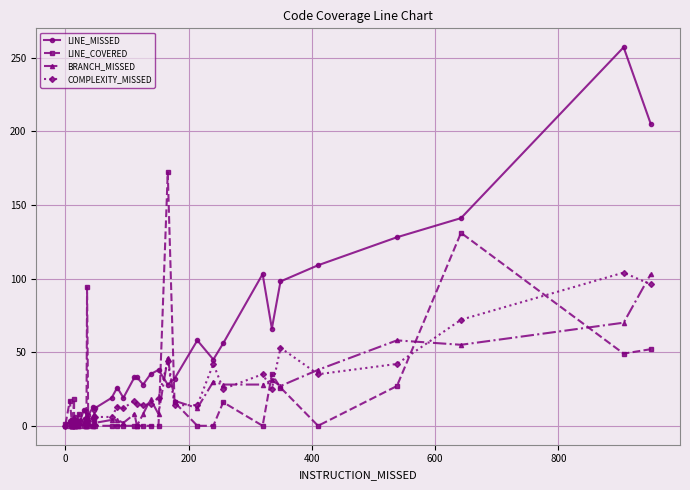

How many positive values does the BRANCH_MISSED series have?

27